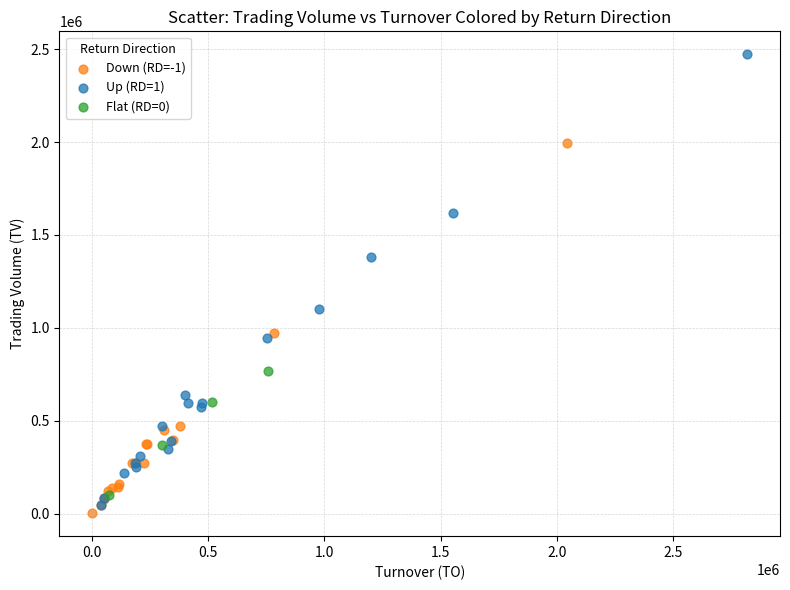

What are all the series names shown in the legend?

Down (RD=-1), Up (RD=1), Flat (RD=0)